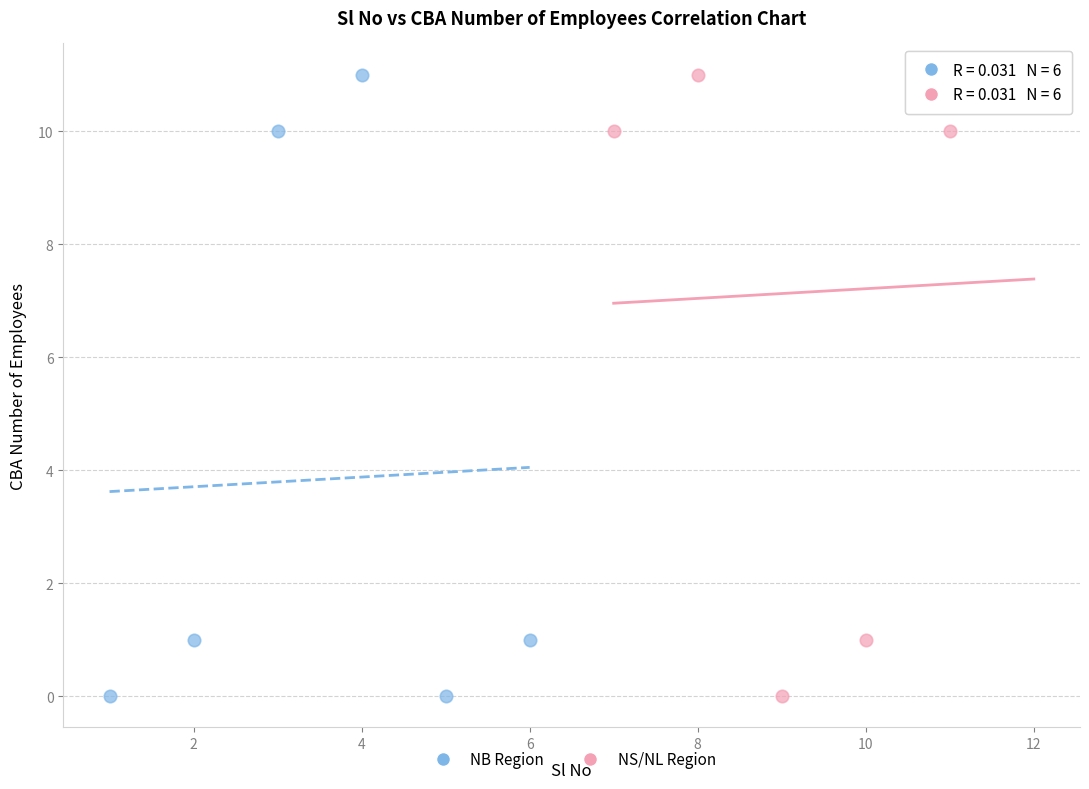

What are all the series names shown in the legend?

NB Region, NS/NL Region